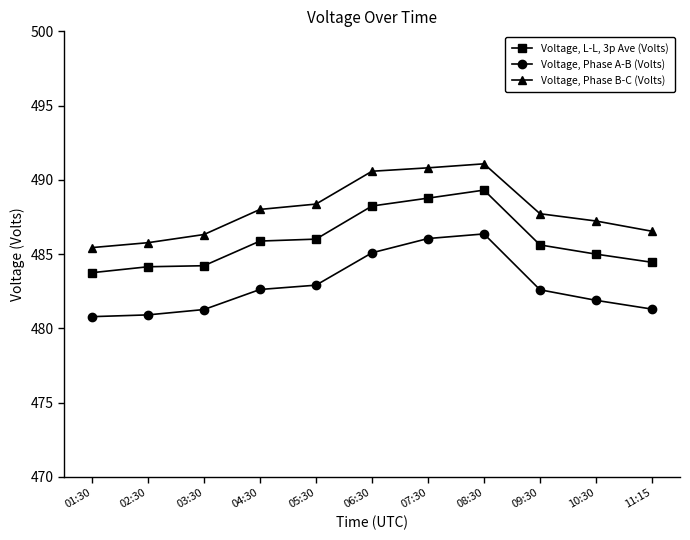

What is the label of the 5th point from the right?

07:30